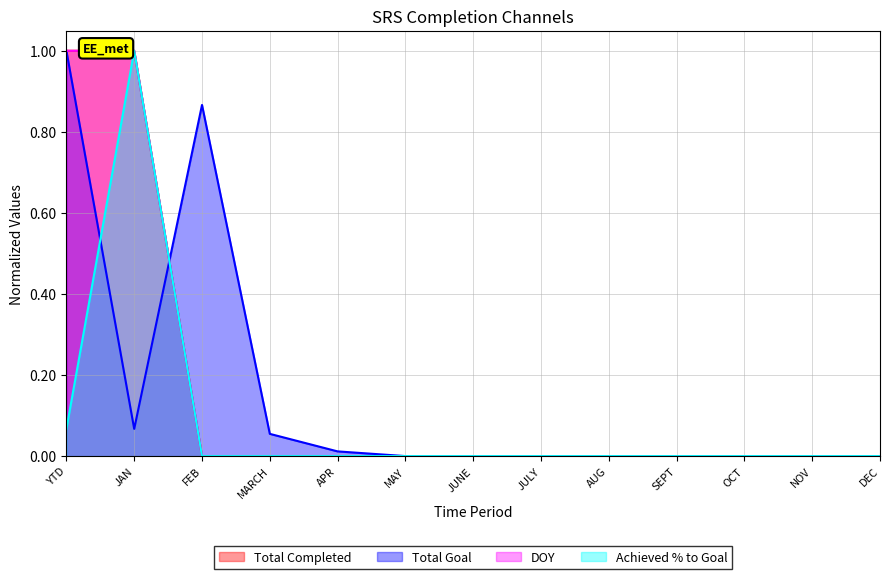

Which series has the largest total across all categories?

Total Completed